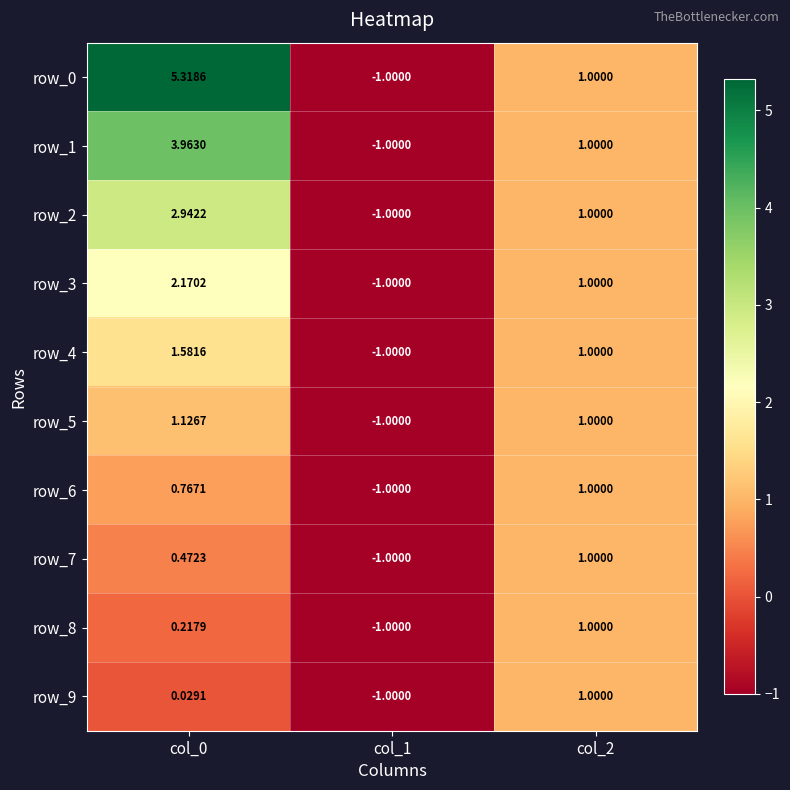

Is the value of row_6 at col_2 greater than the value of row_0 at col_0?

No